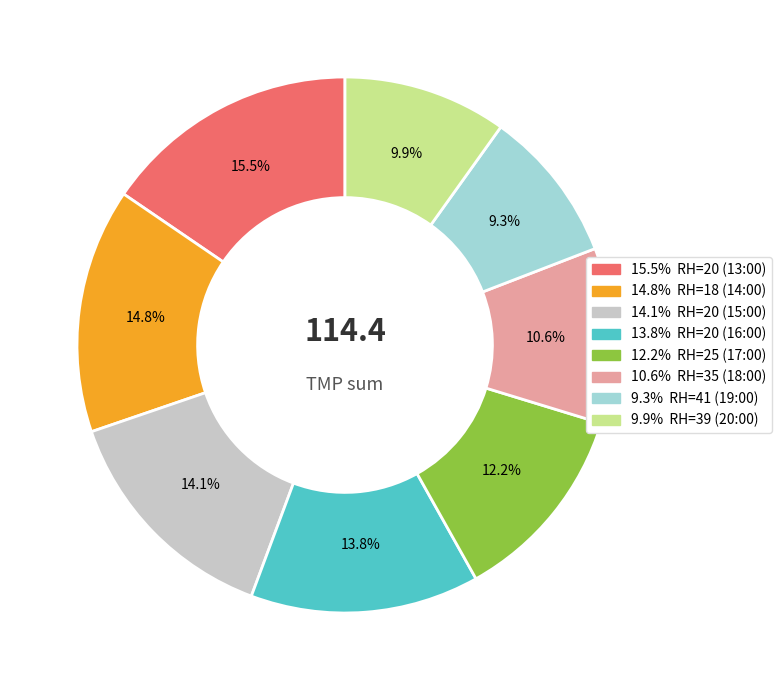

Does any single category account for the majority?

No